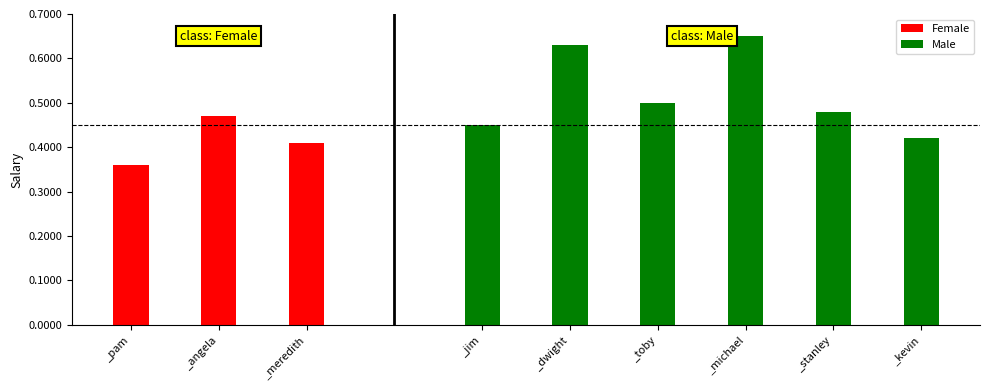

What value does the data have at _dwight, to the nearest 50?

63000